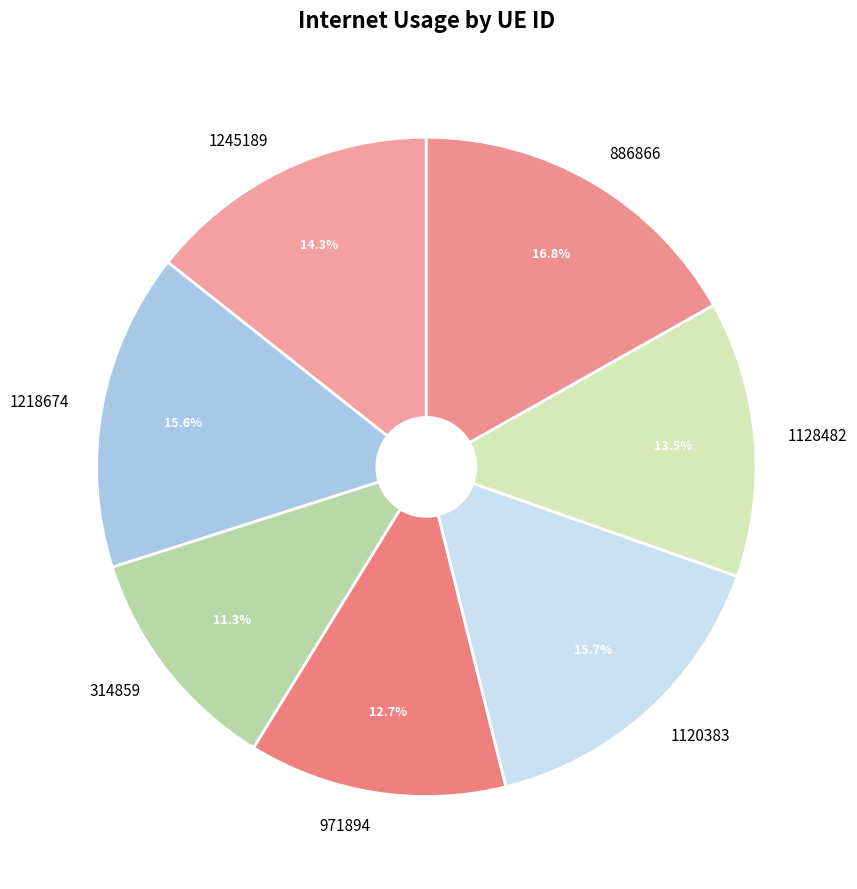

True or false: 1218674 accounts for 16% of the total.

True